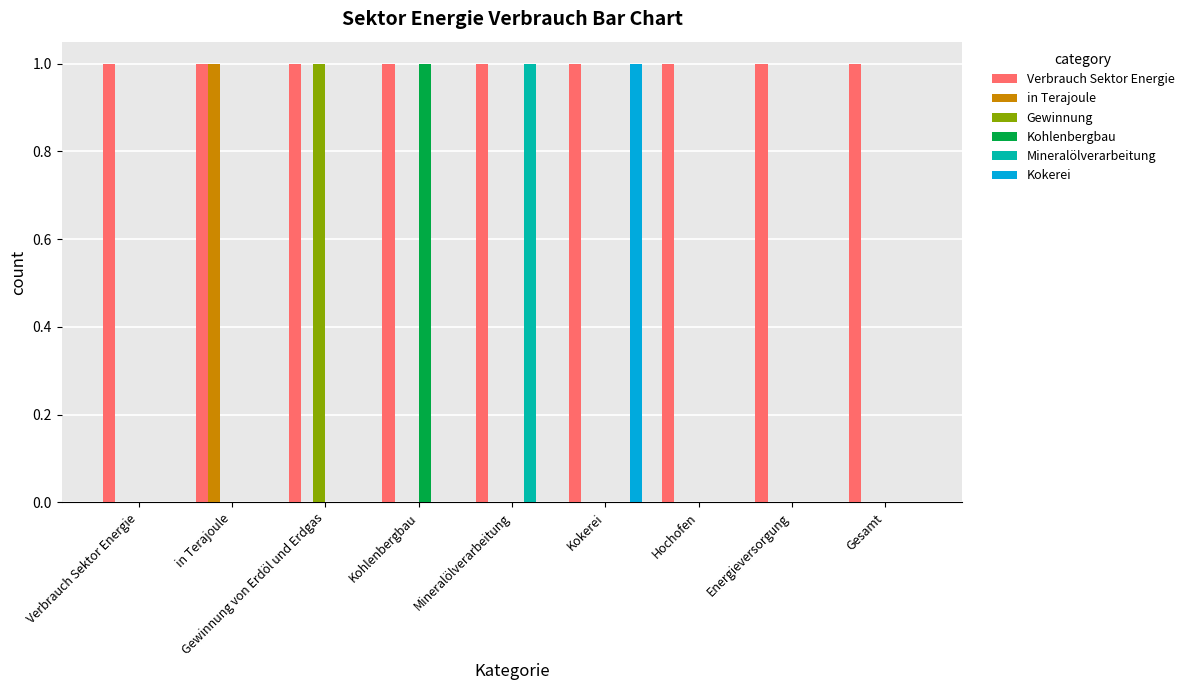

What are all the series names shown in the legend?

Verbrauch Sektor Energie, in Terajoule, Gewinnung, Kohlenbergbau, Mineralölverarbeitung, Kokerei